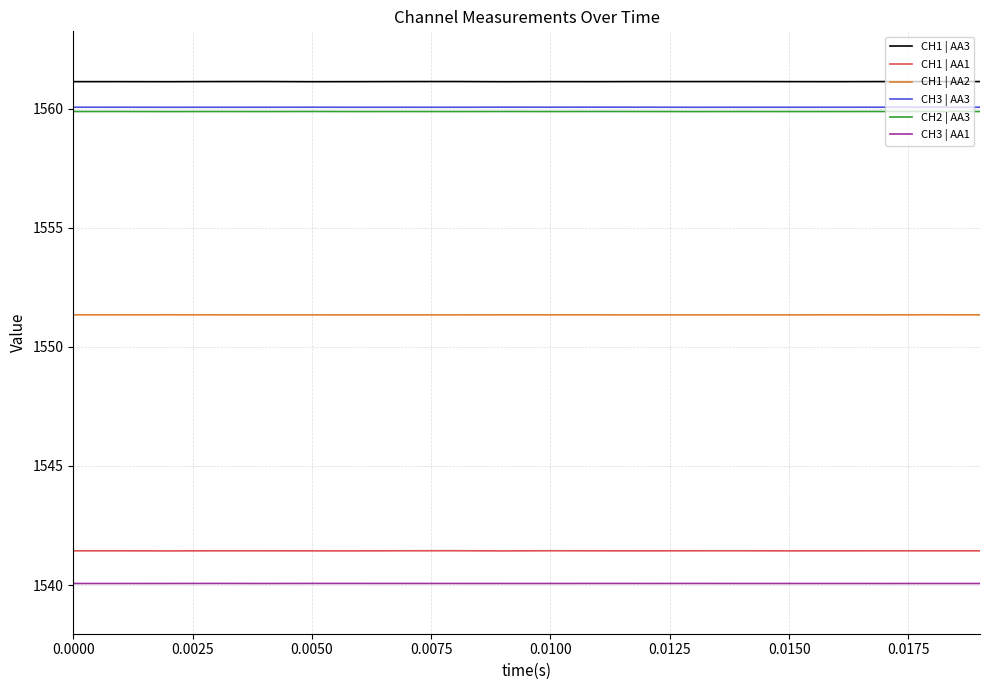

What is the sum of all CH3 | AA1 values?

30801.3